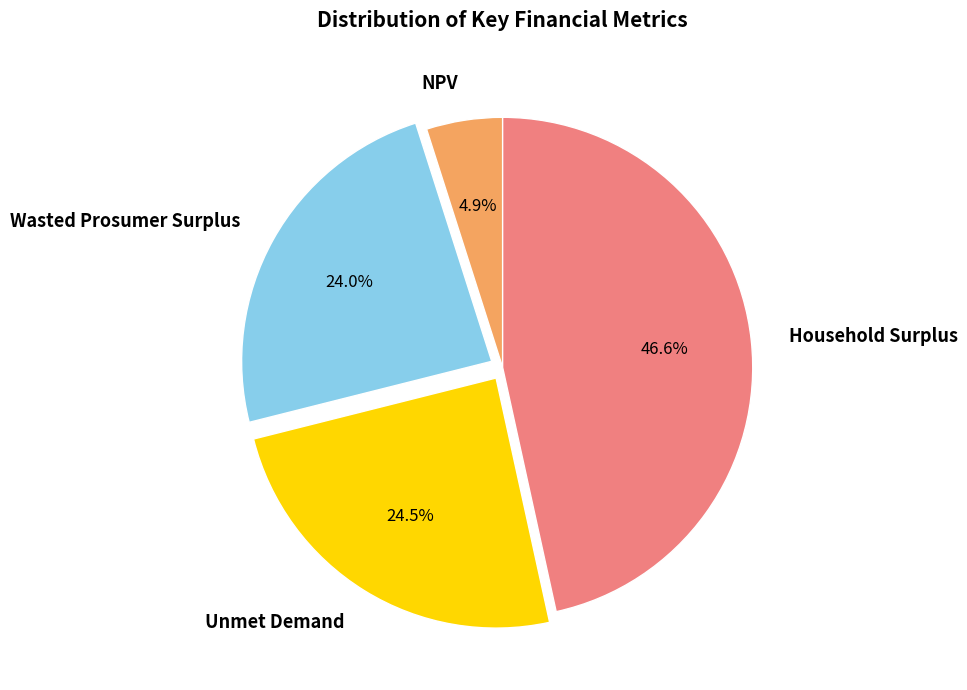

What is the ratio of the value at Household Surplus to the value at NPV?

9.5